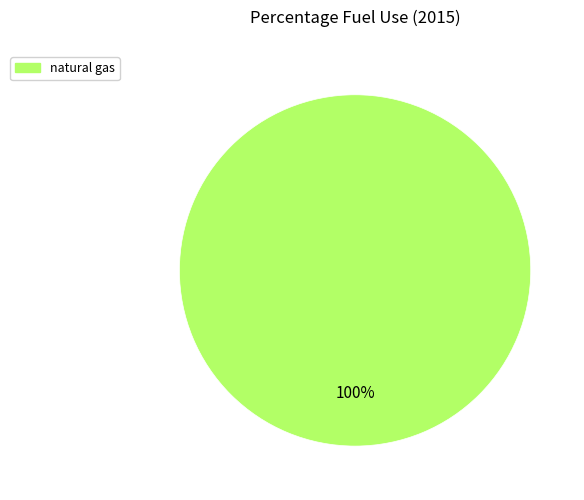

Does any single category account for the majority?

Yes